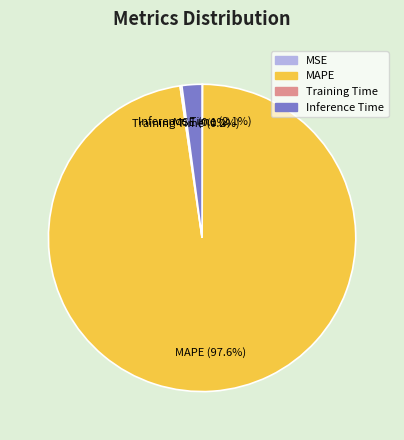

Does any single category account for the majority?

Yes